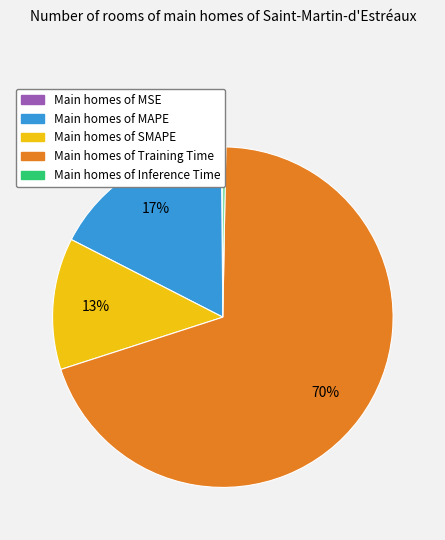

Which category has the biggest portion of the pie?

Main homes of Training Time